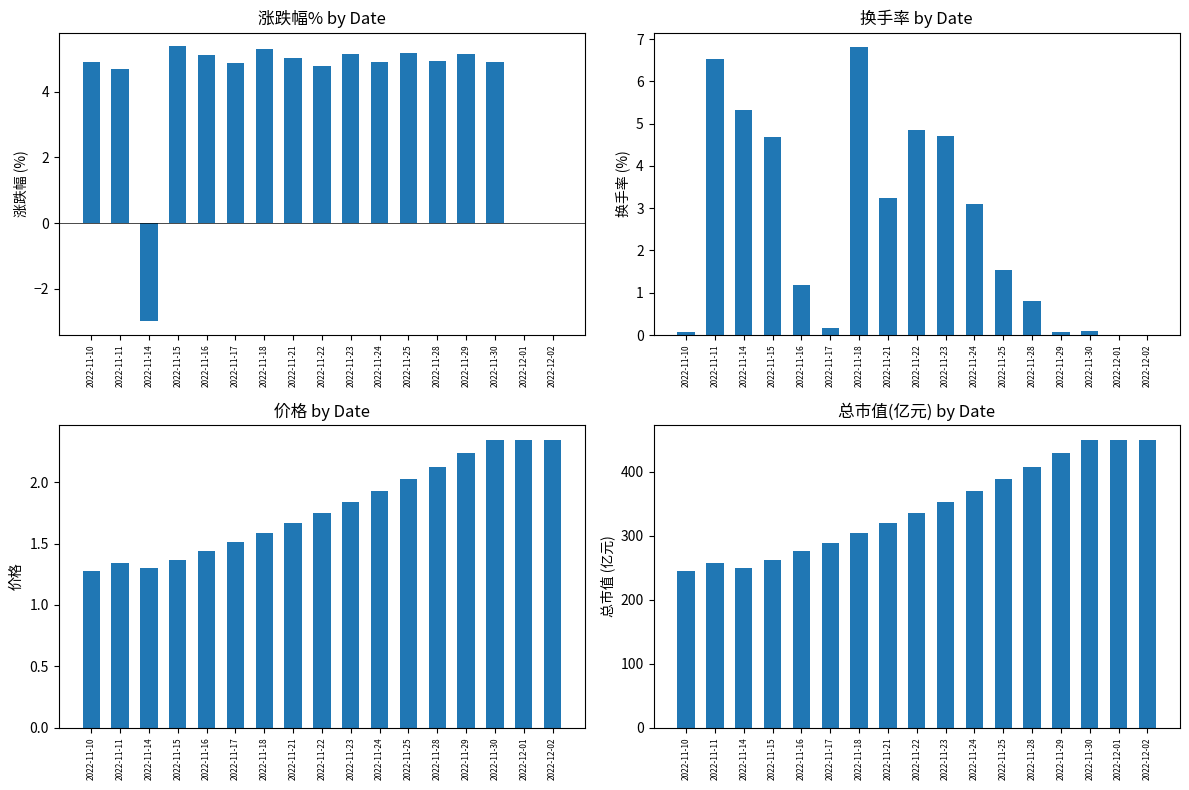

Which series has the largest total across all categories?

总市值(亿元)